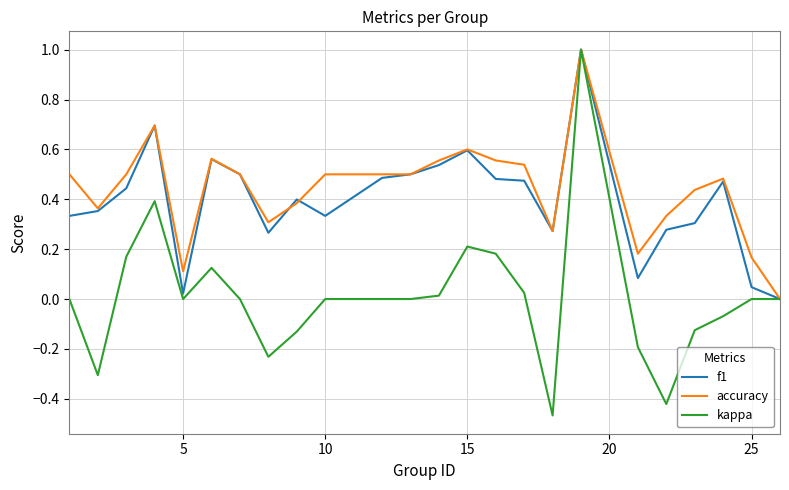

Which series has the widest spread of values?

kappa